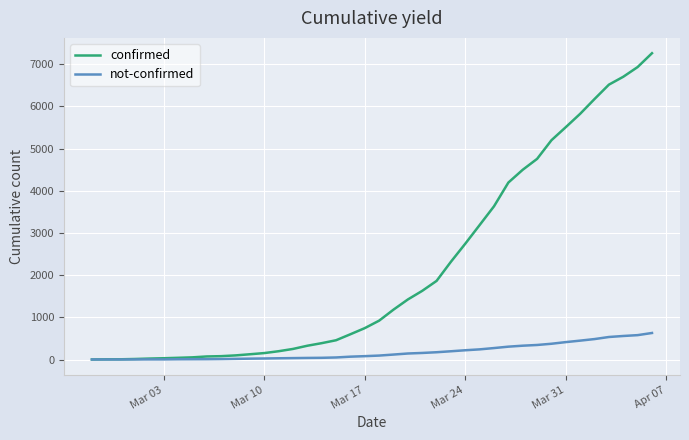

Which series has the widest spread of values?

confirmed